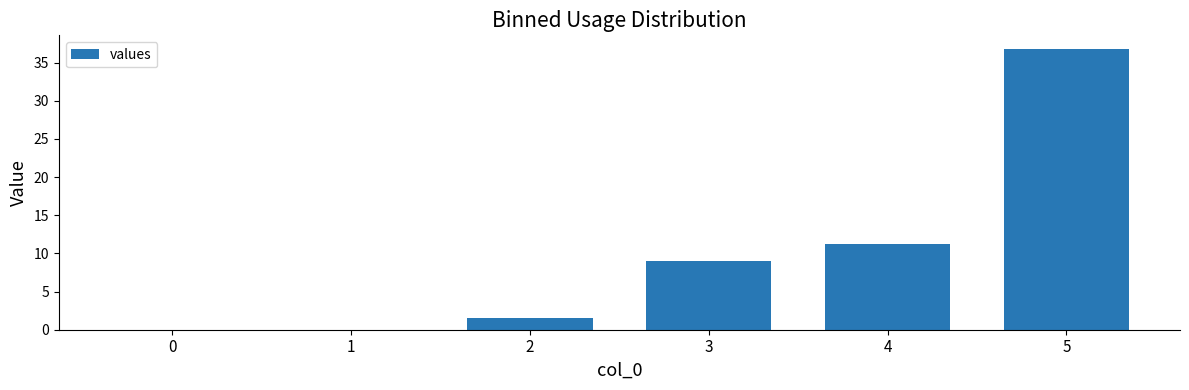

Are the bars grouped side by side (vs. stacked)?

No